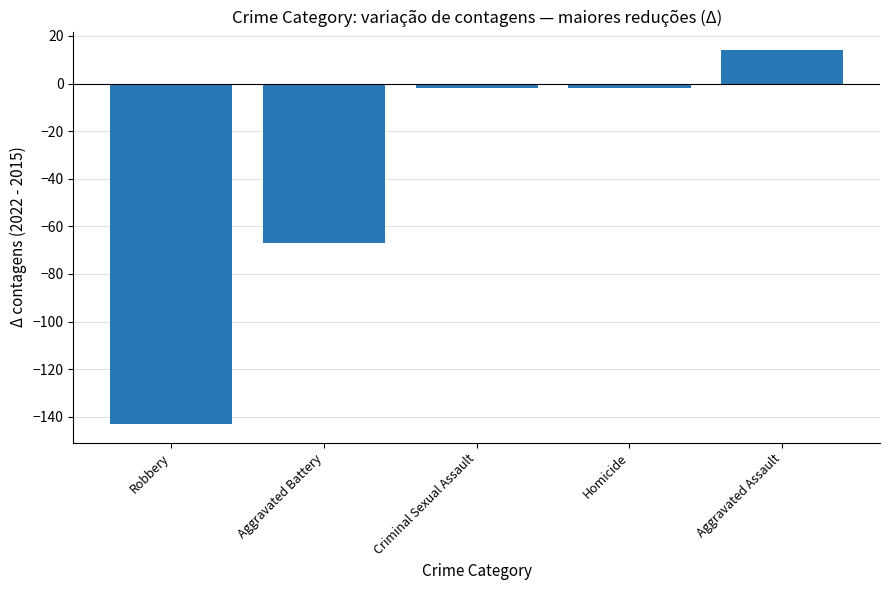

The chart shows a value of -67 at Aggravated Battery. True or false?

True